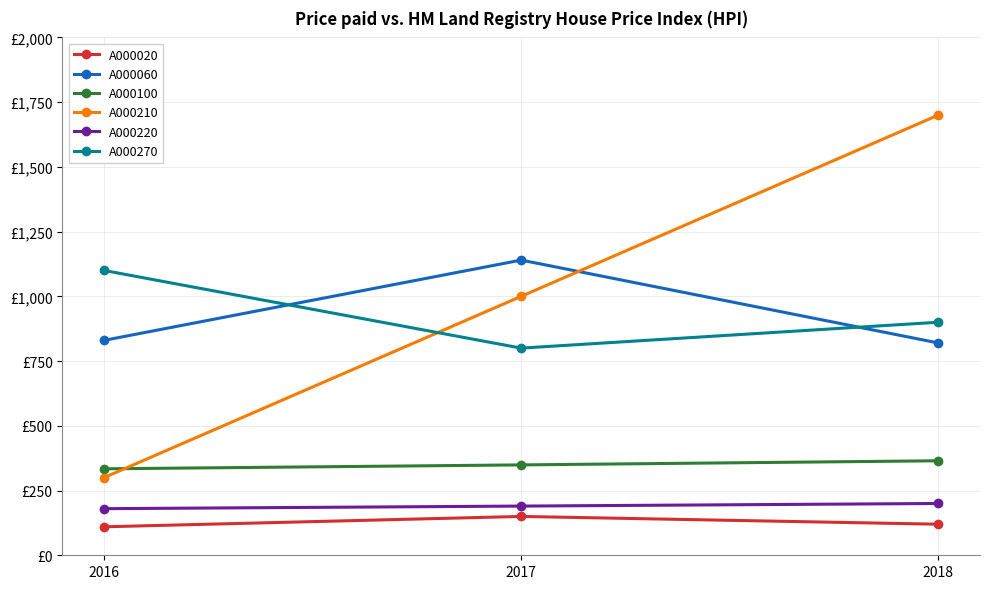

Is the value of A000210 at 2016 greater than the value of A000270 at 2018?

No